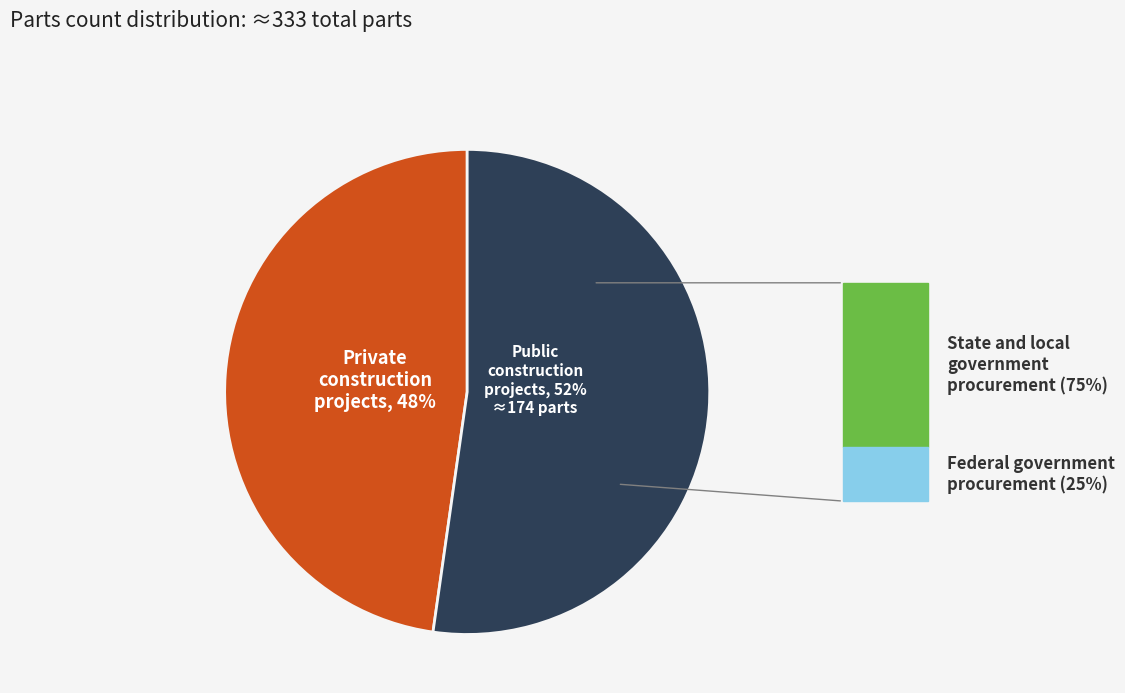

Count the number of slices in the pie.

2